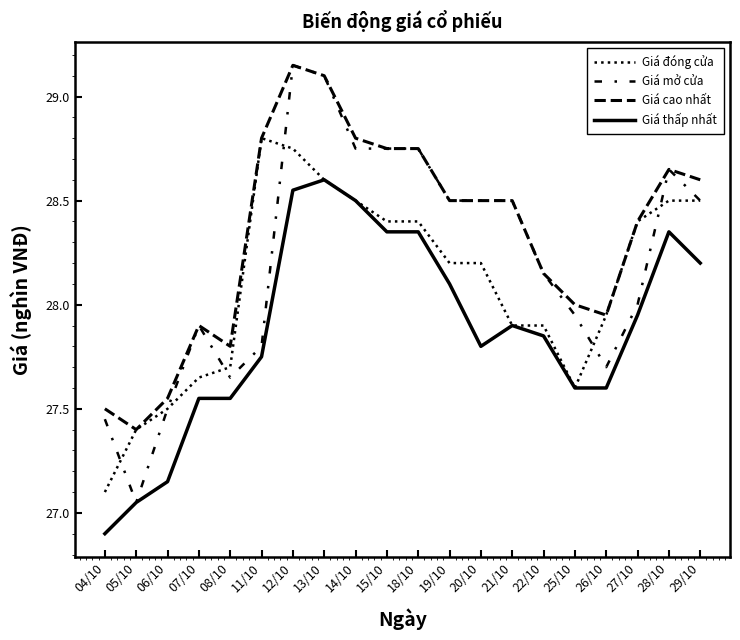

How many lines are shown in the chart?

4